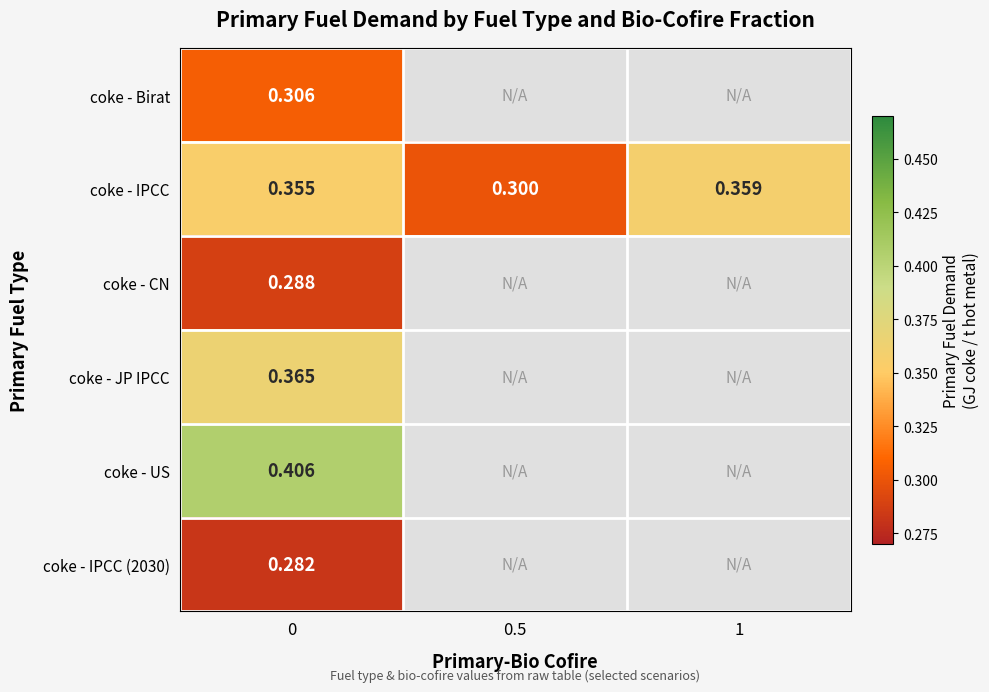

Which series has the widest spread of values?

coke - IPCC